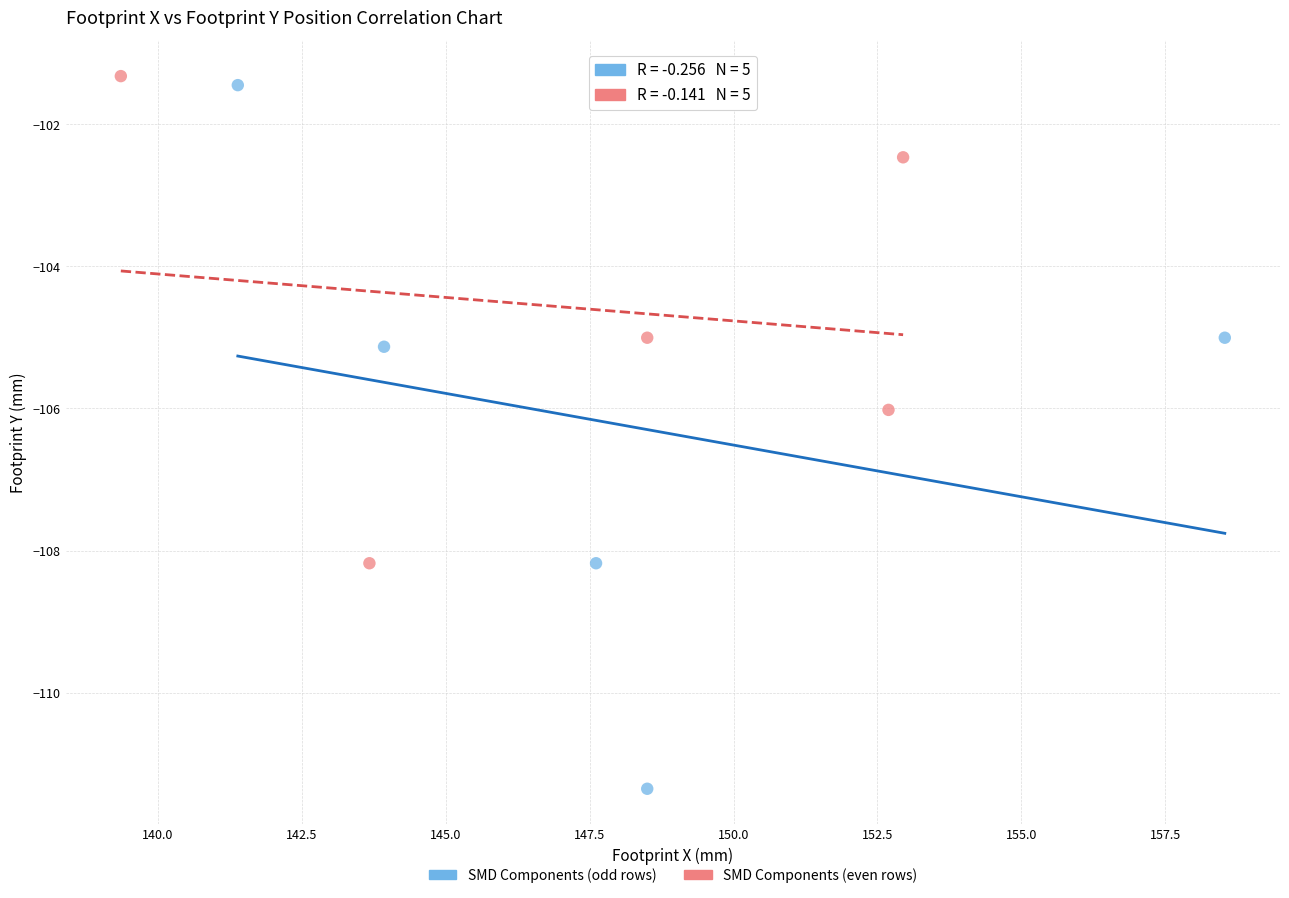

What are all the series names shown in the legend?

SMD Components (odd rows), SMD Components (even rows)